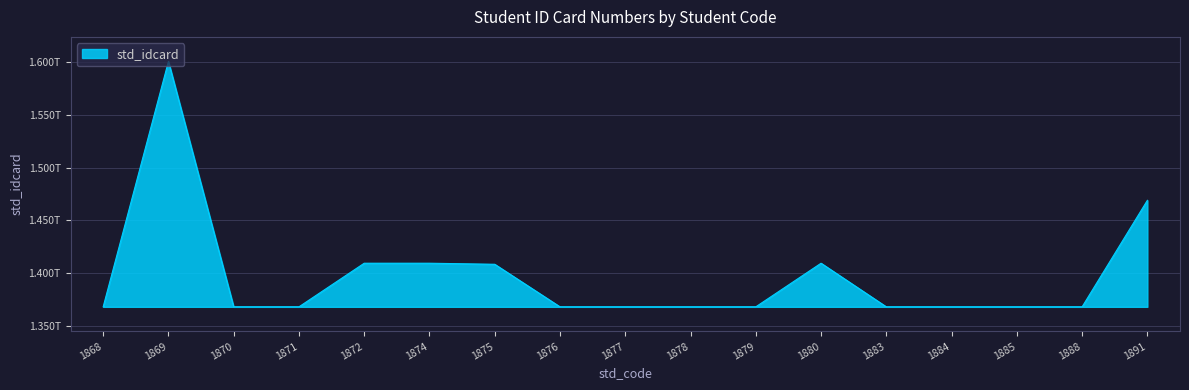

At which category does the data reach its first local valley?

1871